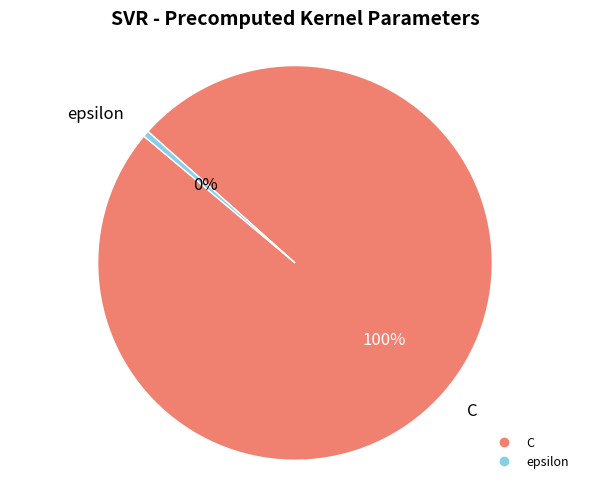

Is there a majority slice in this chart?

Yes